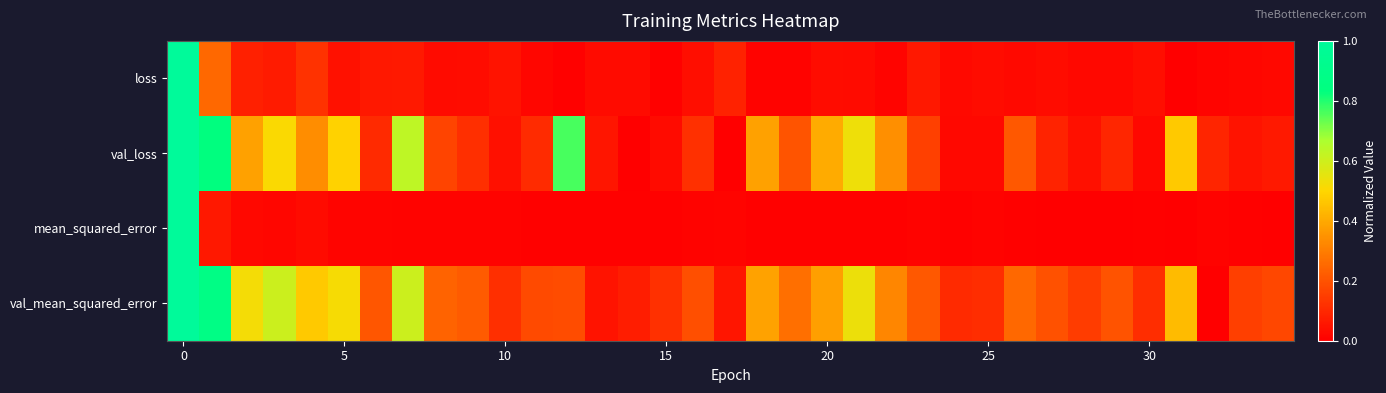

What is the maximum value shown in the chart?

1.0